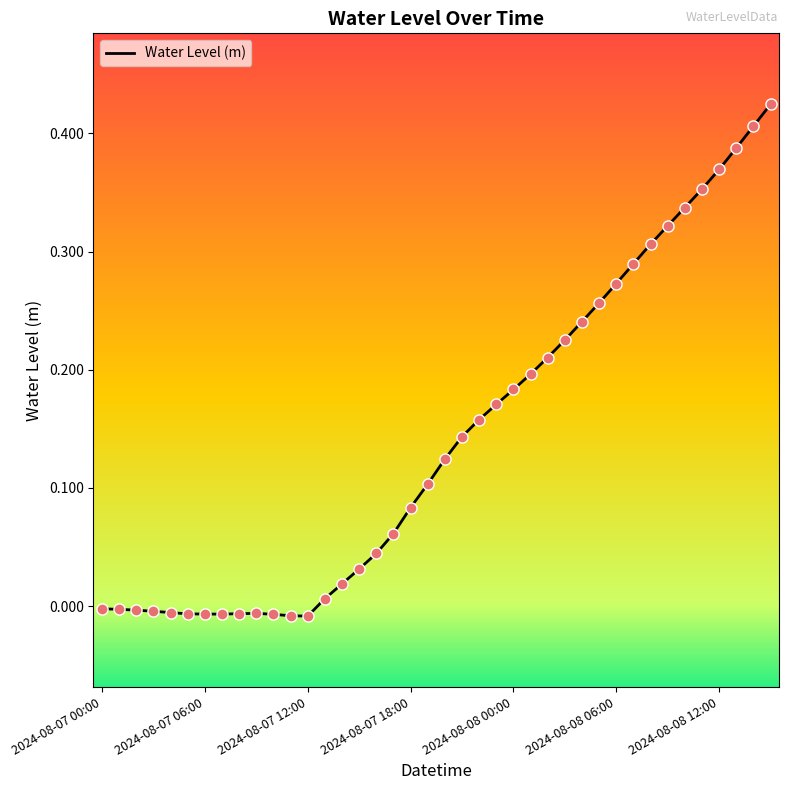

Does the chart have visible grid lines?

No